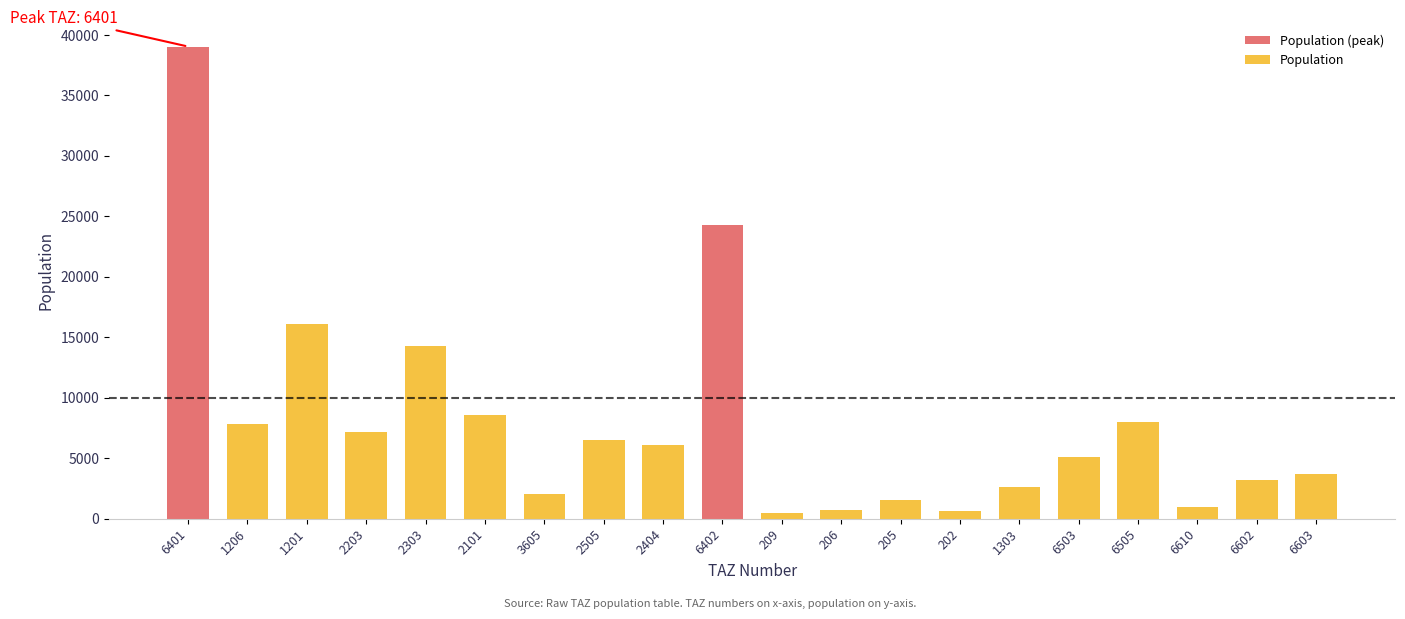

List the labels in order of value, largest first.

6401, 6402, 1201, 2303, 2101, 6505, 1206, 2203, 2505, 2404, 6503, 6603, 6602, 1303, 3605, 205, 6610, 206, 202, 209